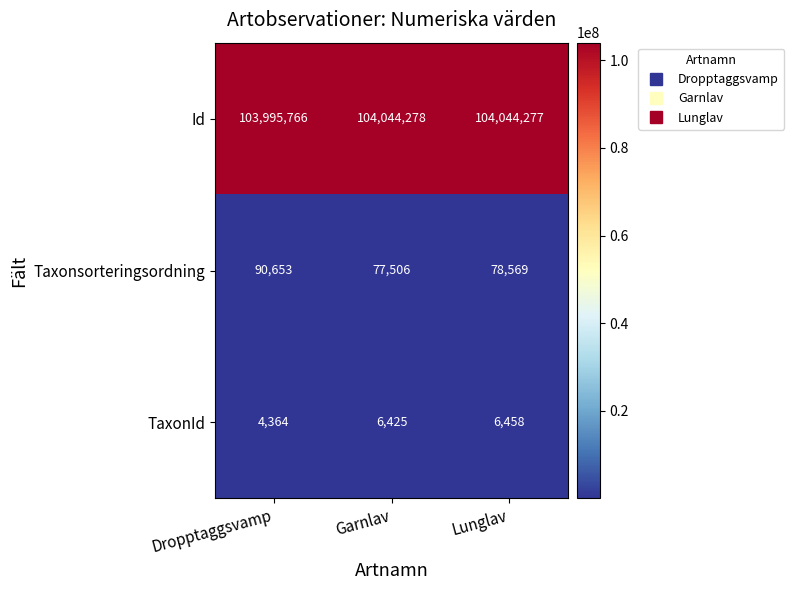

What is the total value across all series at Garnlav?

104128209